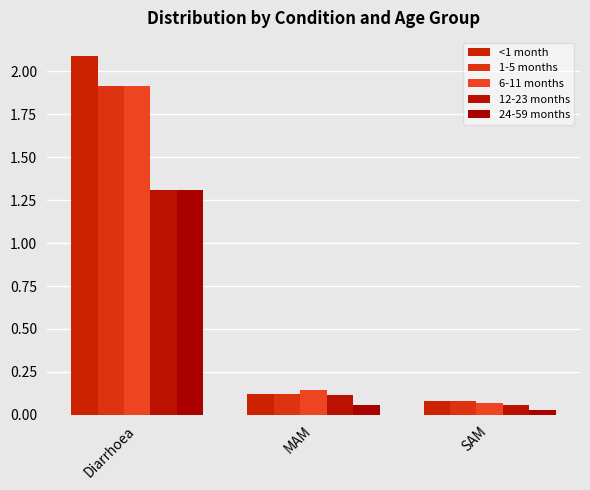

What is the label of the 2nd bar from the right?

MAM